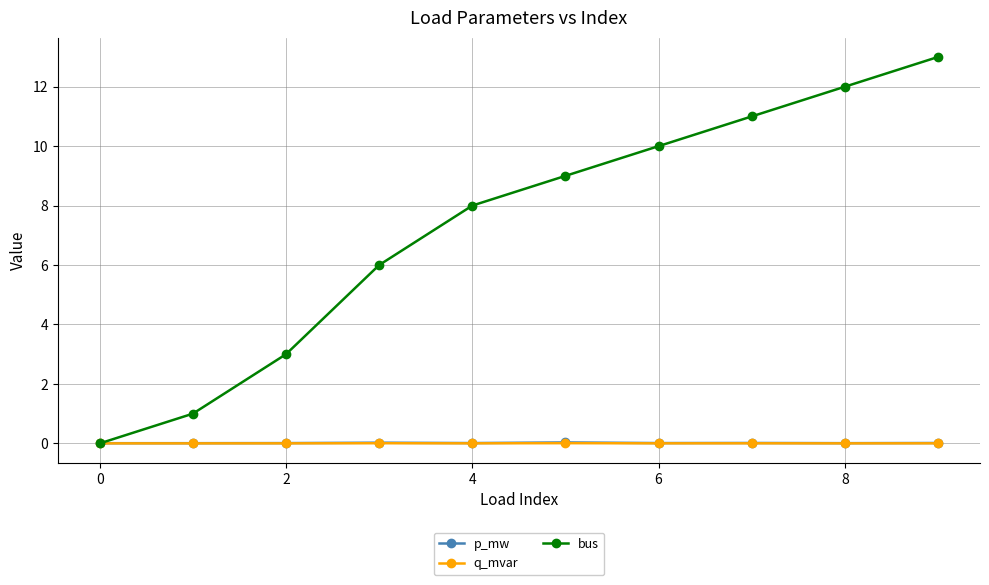

After their last crossing, which series has the higher values: q_mvar or bus?

bus